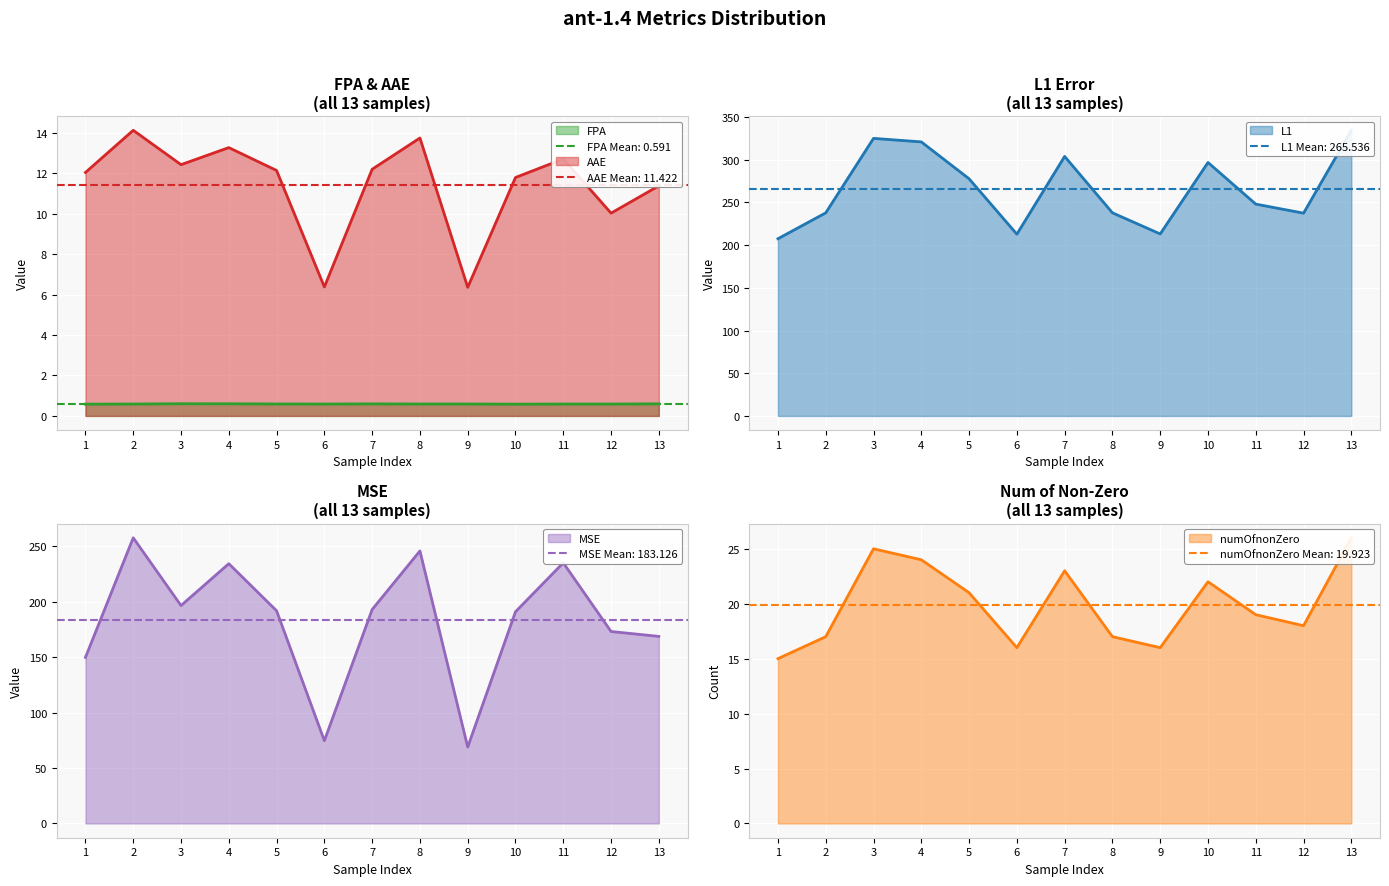

How many values in the MSE series are below 191?

6